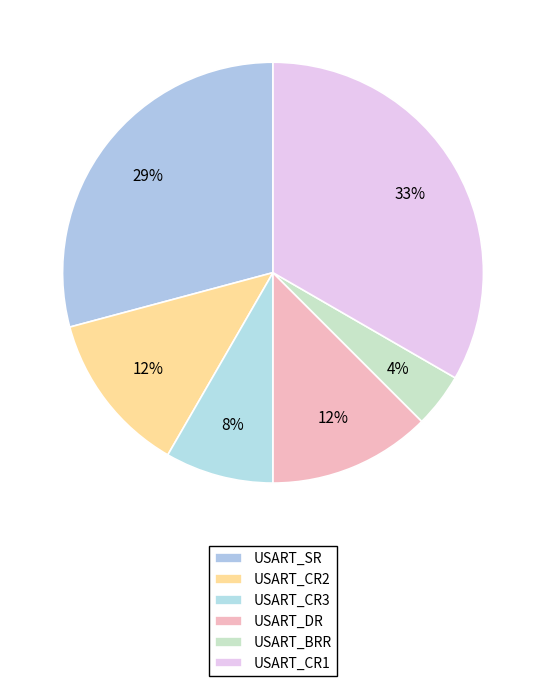

Count the number of slices in the pie.

6